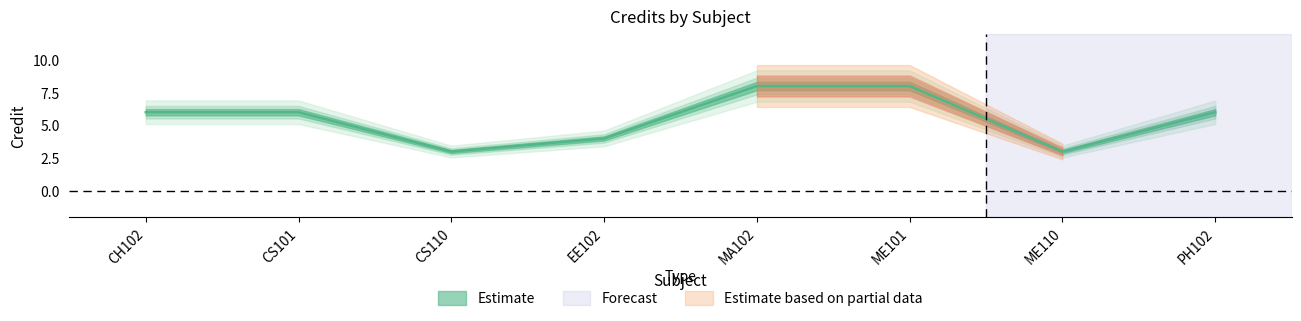

True or false: the data has more than 1 interior local peaks.

False